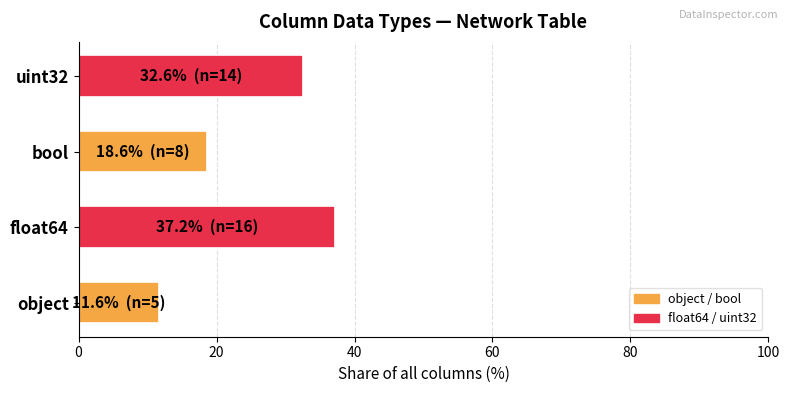

True or false: the data shows 20.1 at object.

False